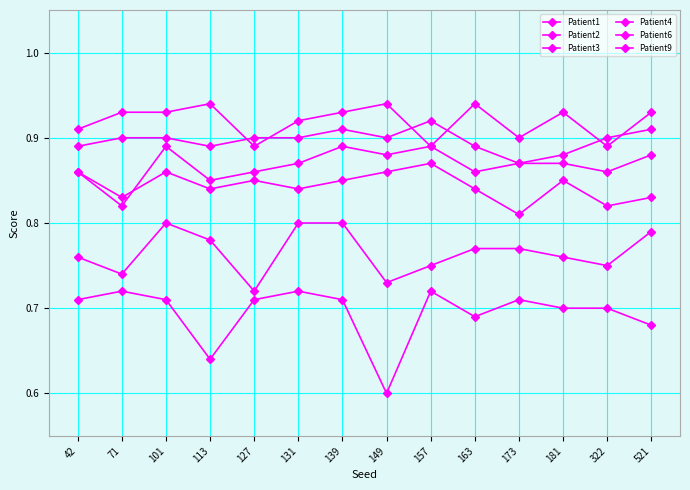

Does the chart have visible grid lines?

Yes